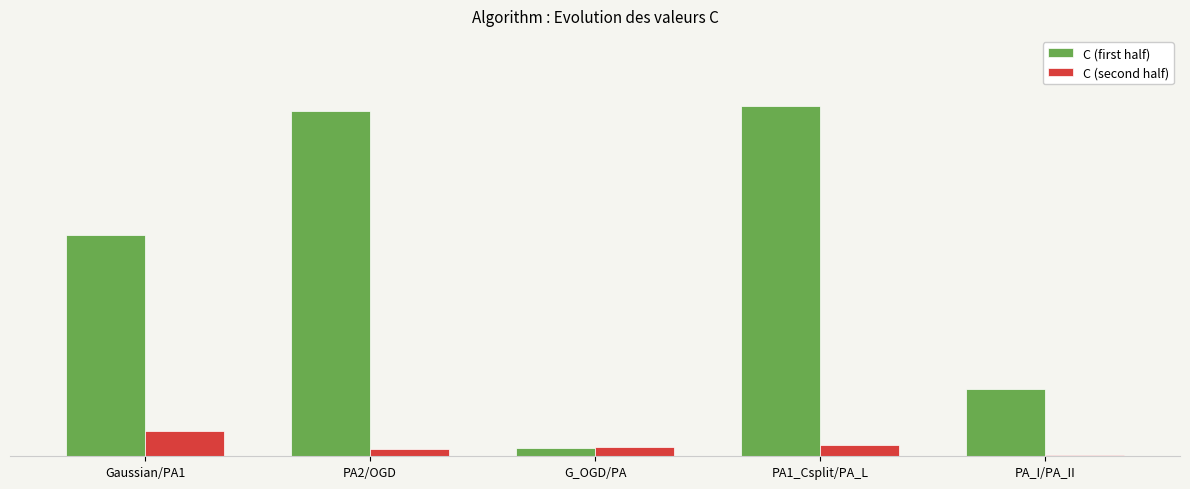

Reading left to right, list all the values displayed in this chart.

C (first half): 20.2	31.7	0.8	32.1	6.2
C (second half): 2.3	0.7	0.8	1.0	0.2